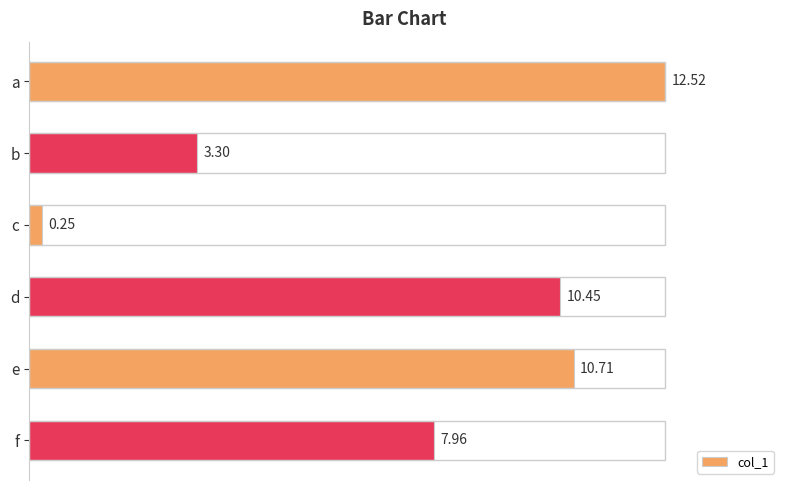

At which label is the value closest to 6?

f